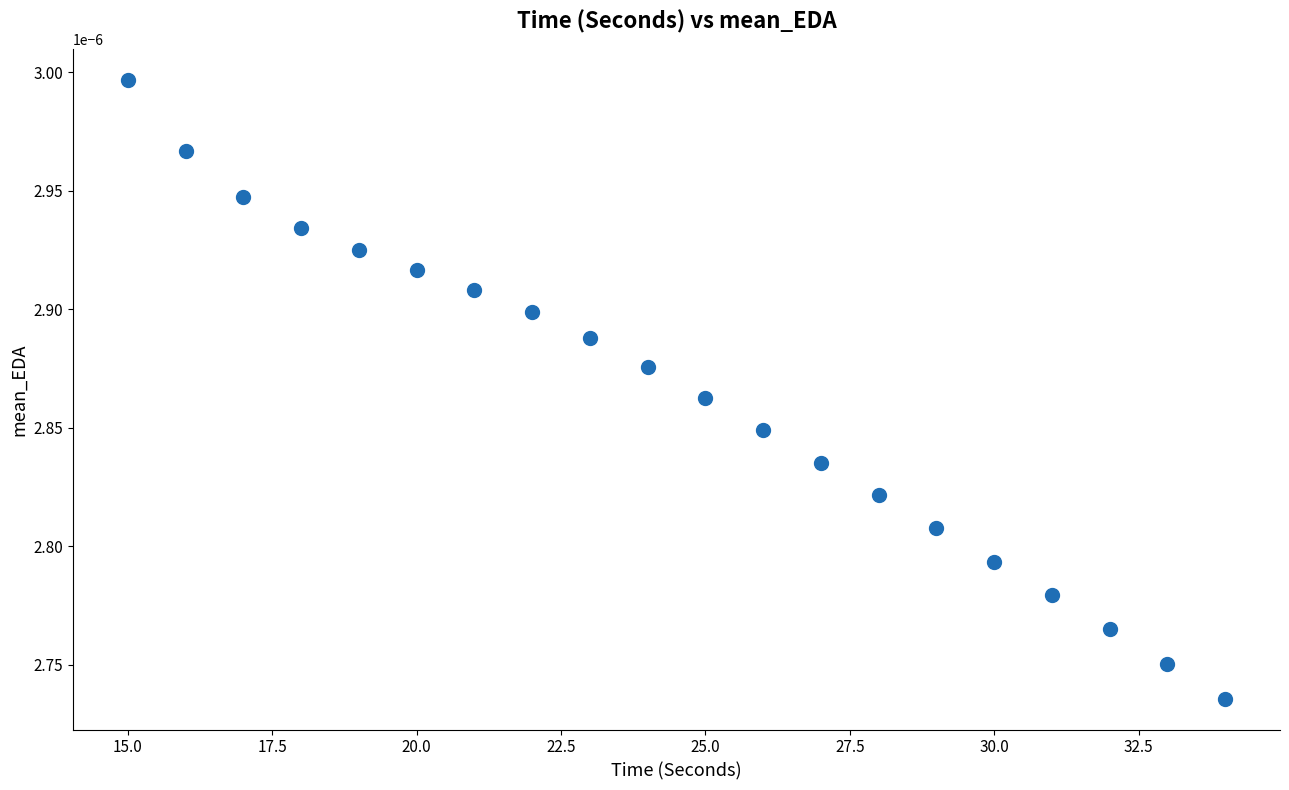

What is the range of X values (max minus min)?

19.0